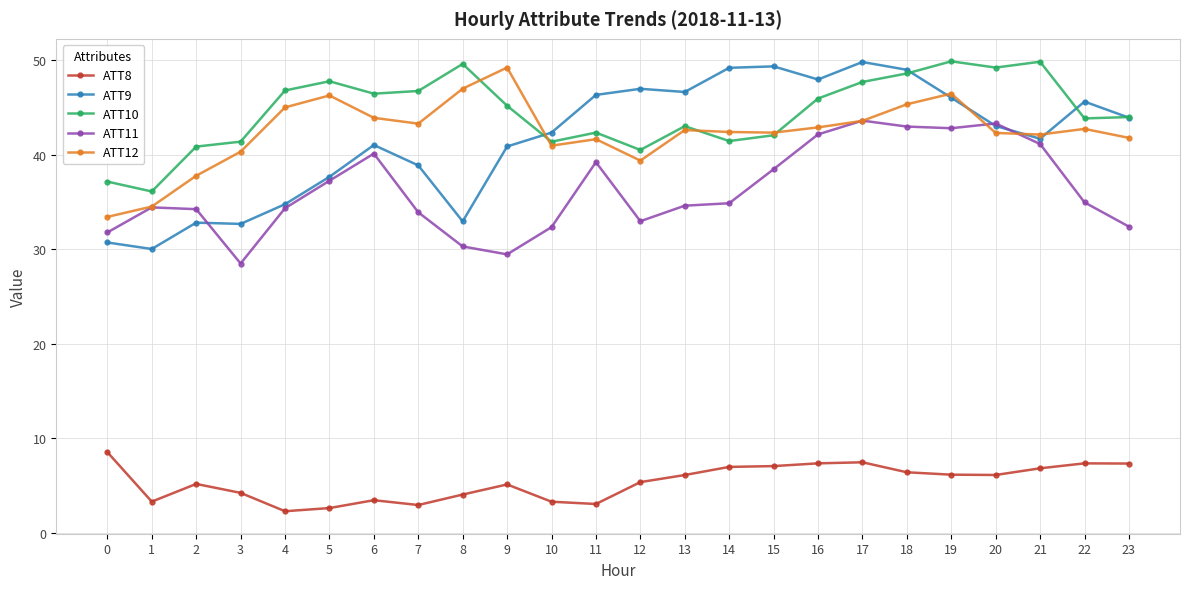

True or false: ATT9 and ATT8 cross at least once.

False